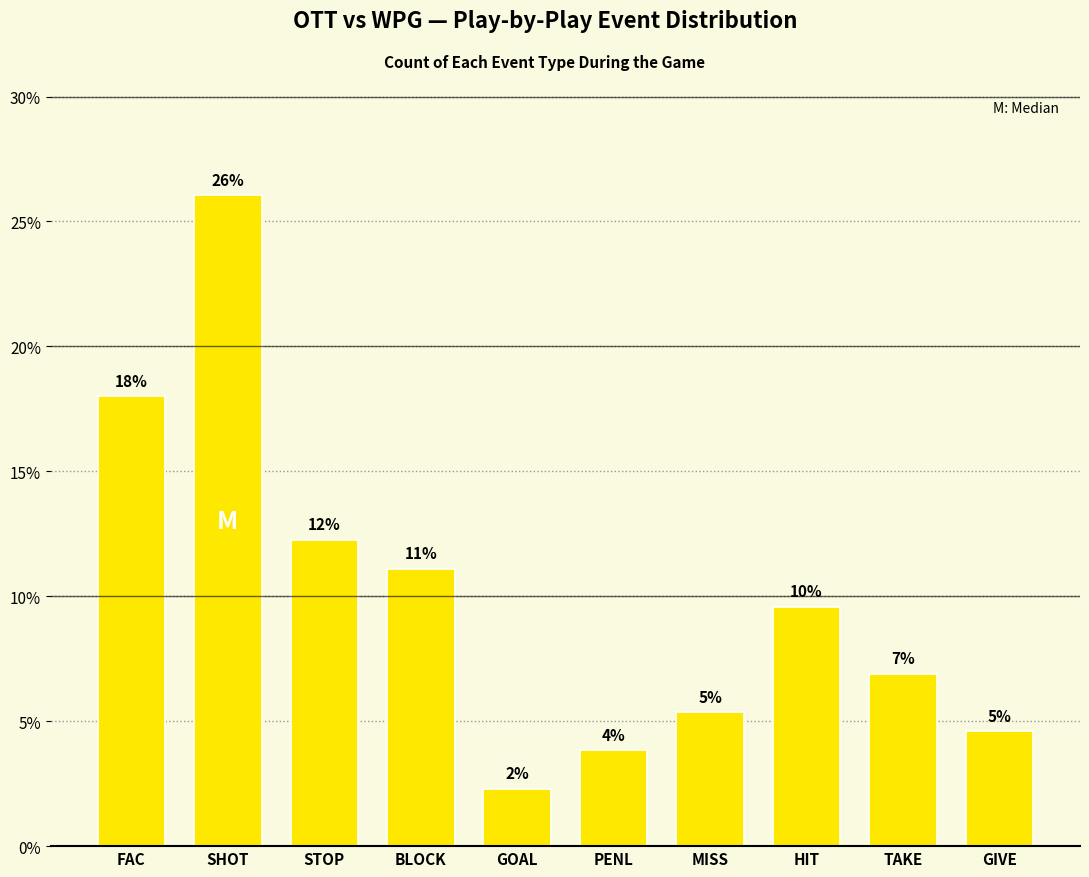

How many bars are there in total?

10